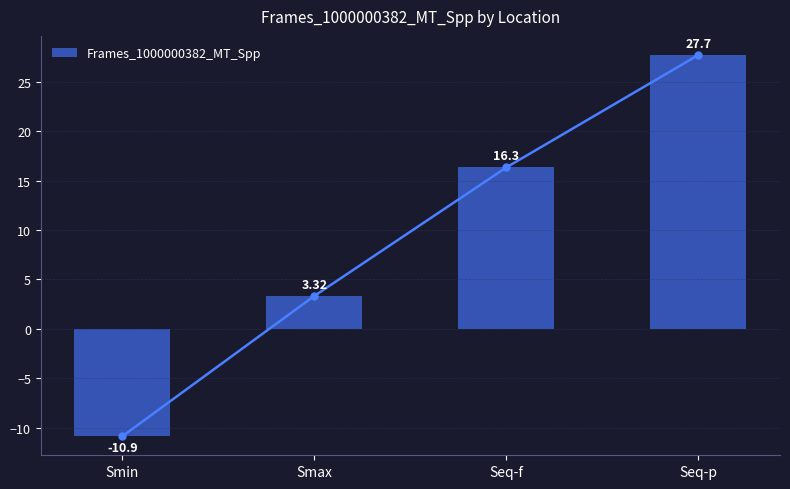

At which label does the data first exceed 16?

Seq-f